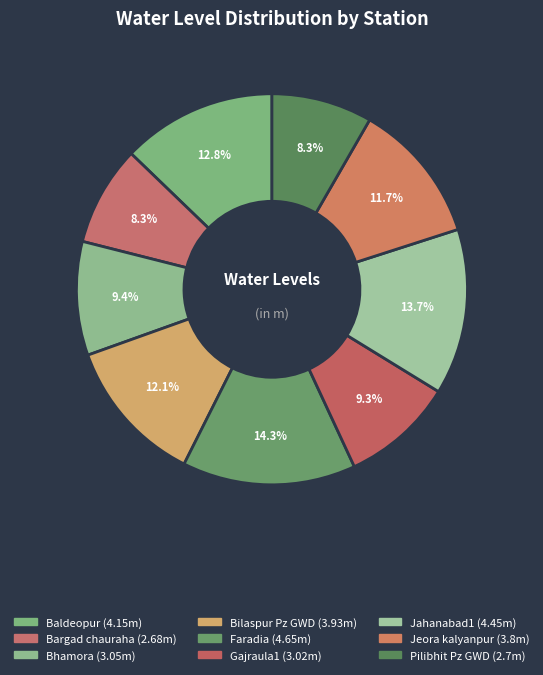

Count the number of slices in the pie.

9